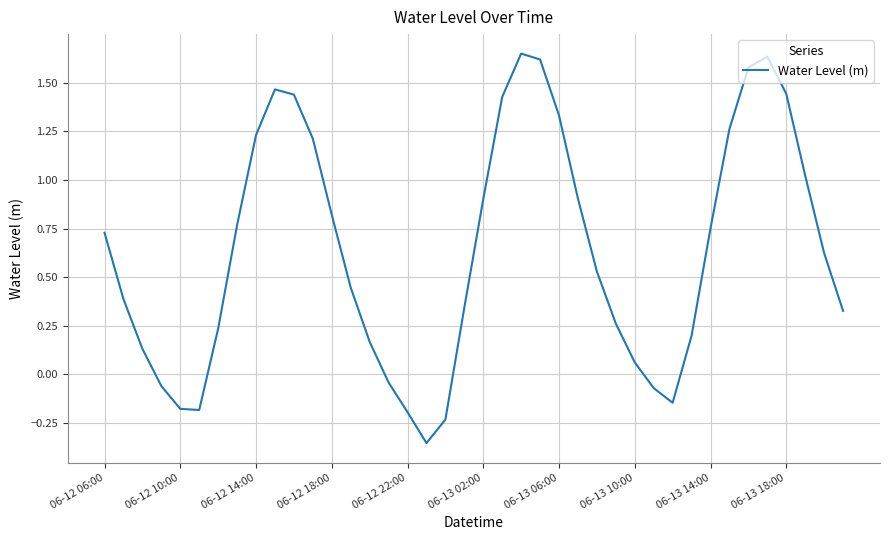

Does the chart display data point markers on the line(s)?

No